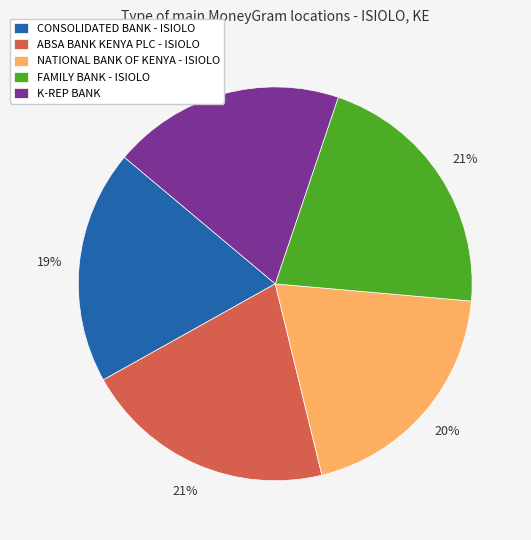

Combined, do K-REP BANK and NATIONAL BANK OF KENYA - ISIOLO account for over 50%?

No